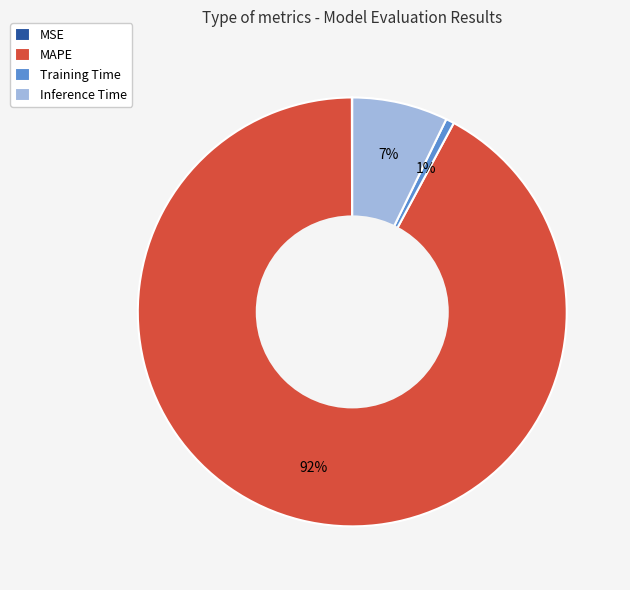

What is the majority slice?

MAPE